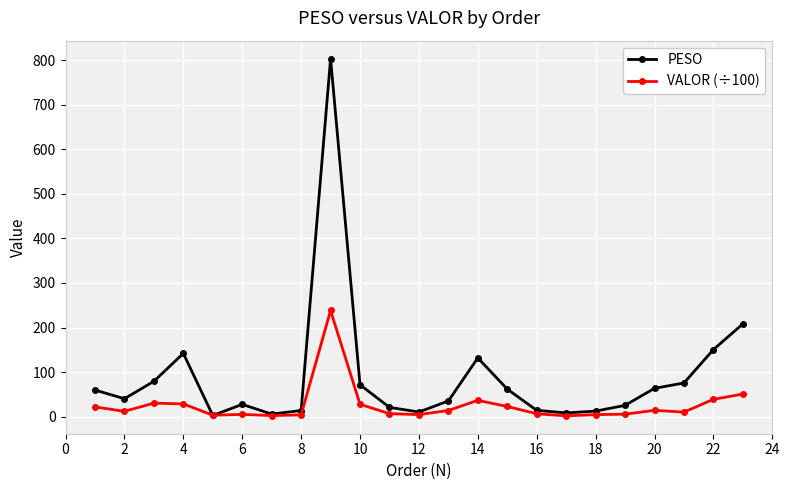

What is the greatest value displayed?

803.8